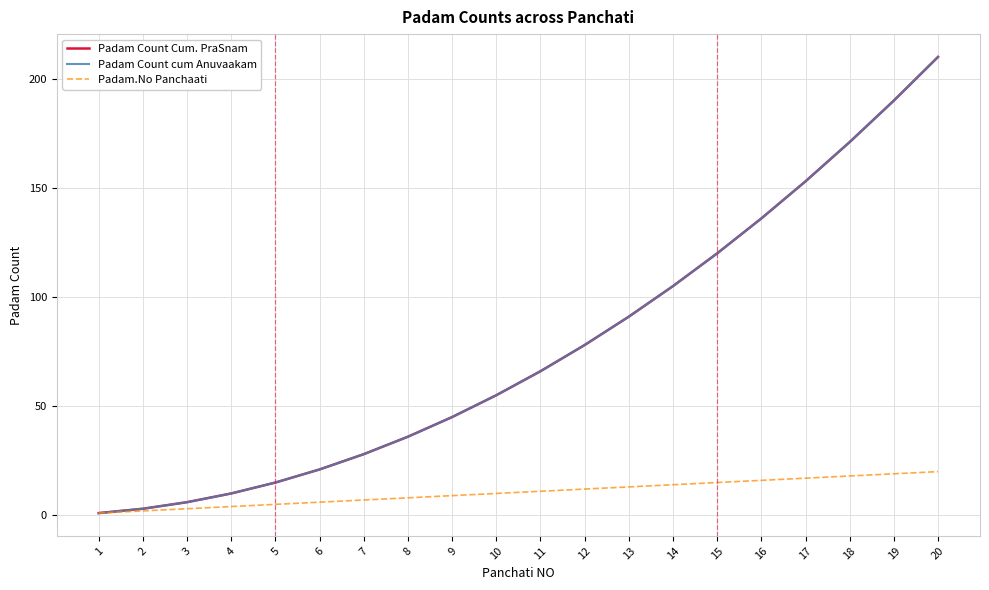

At how many categories does at least one series exceed 39?

12